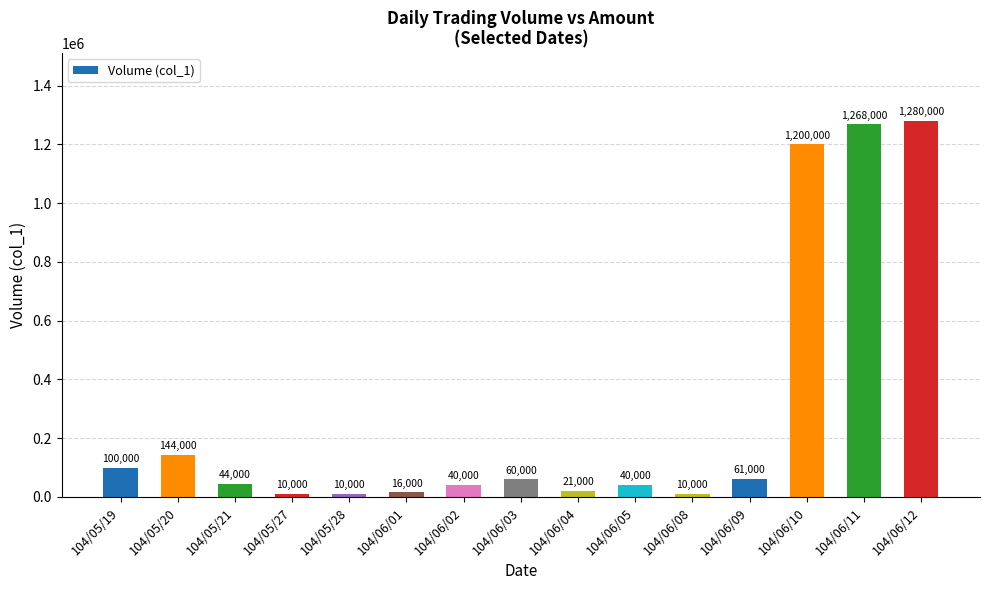

Approximately how many times larger is the value at 104/06/02 compared to 104/06/09?

0.7